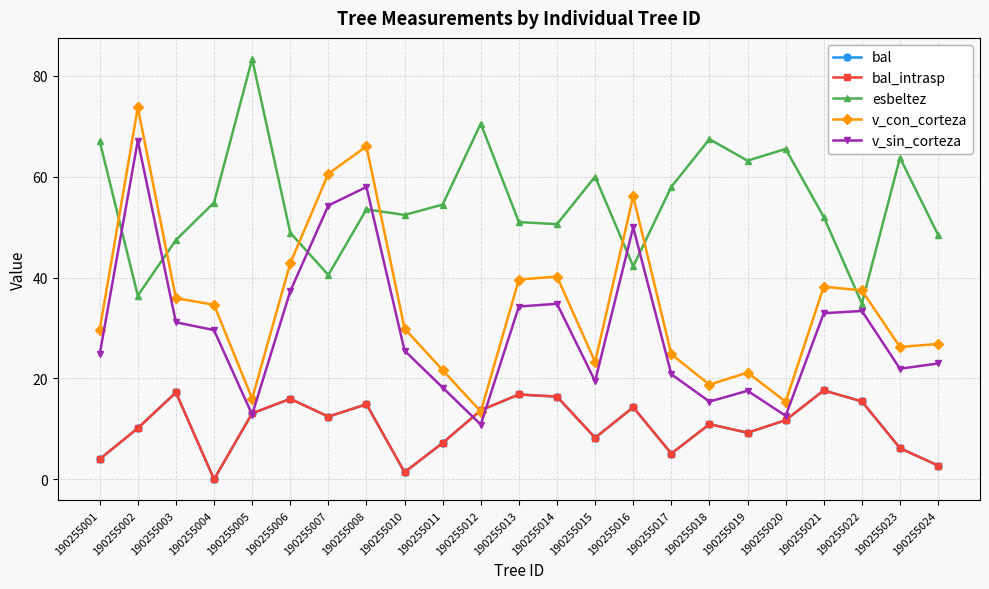

True or false: v_sin_corteza has a value of 52.3 at 190255006.

False